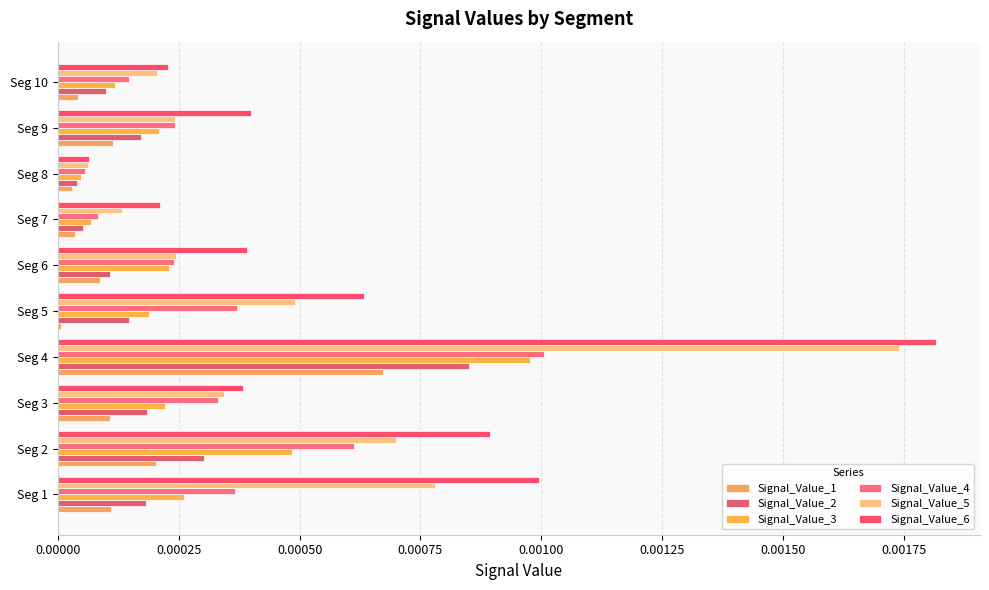

Which series has the largest range (max minus min)?

Signal_Value_6